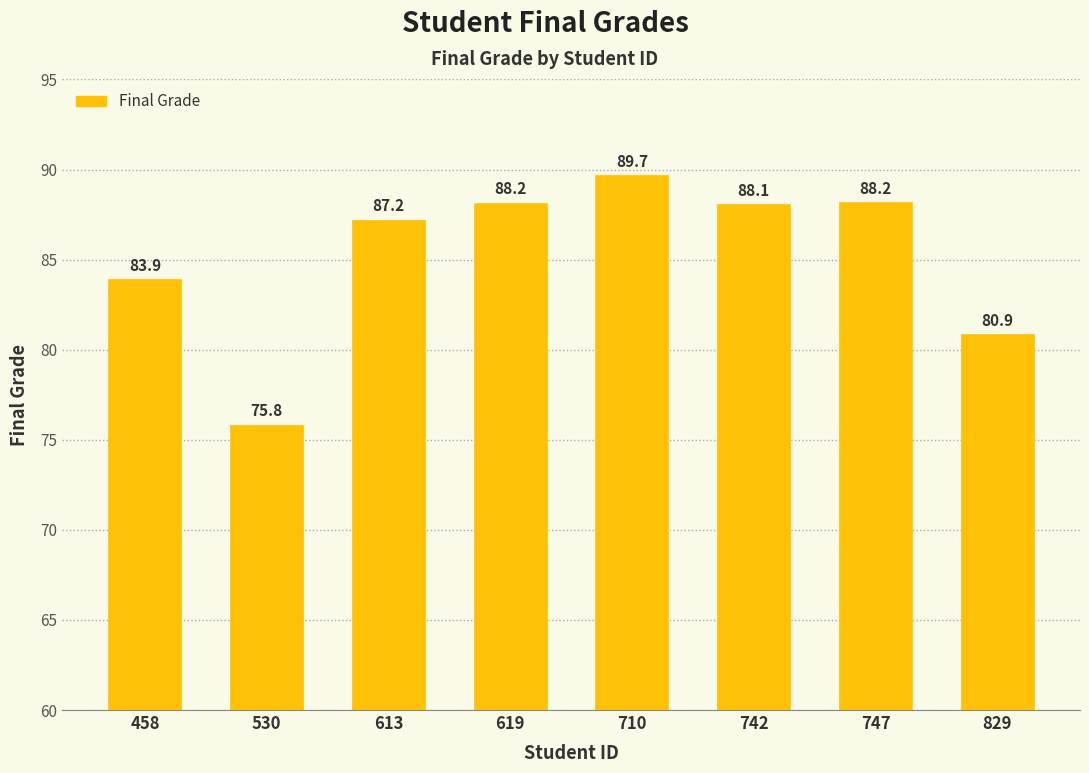

What is the difference between the maximum and second lowest values?

8.8